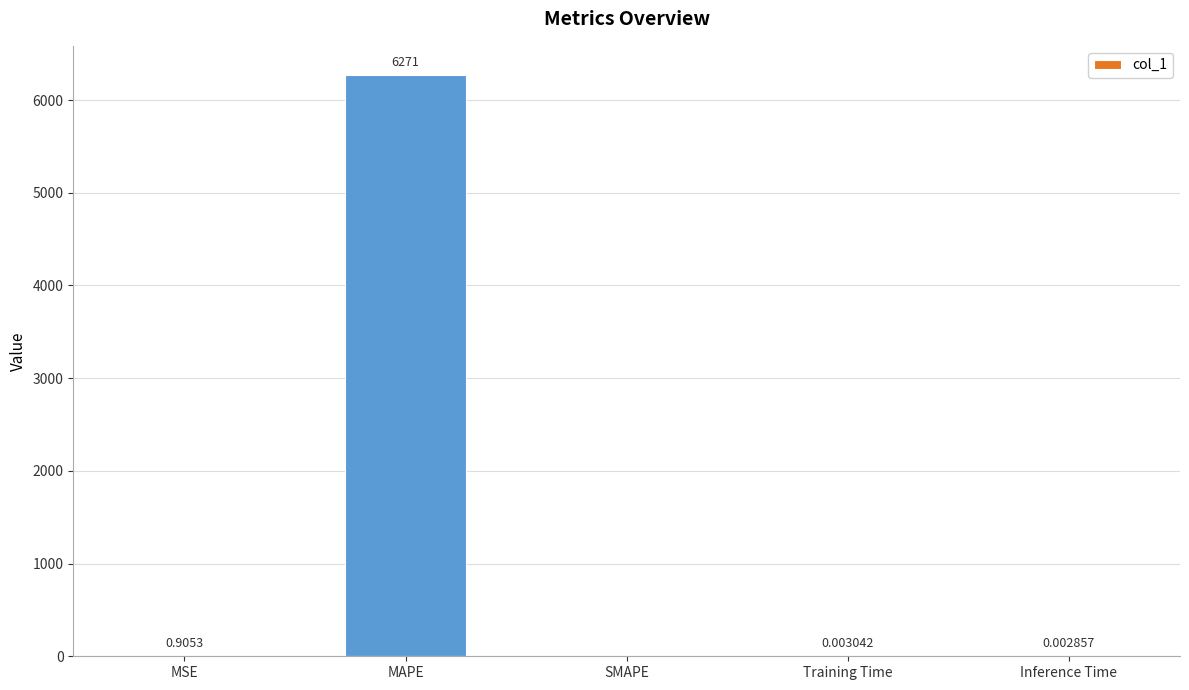

What is the sum of the values at SMAPE and MAPE?

6271.0